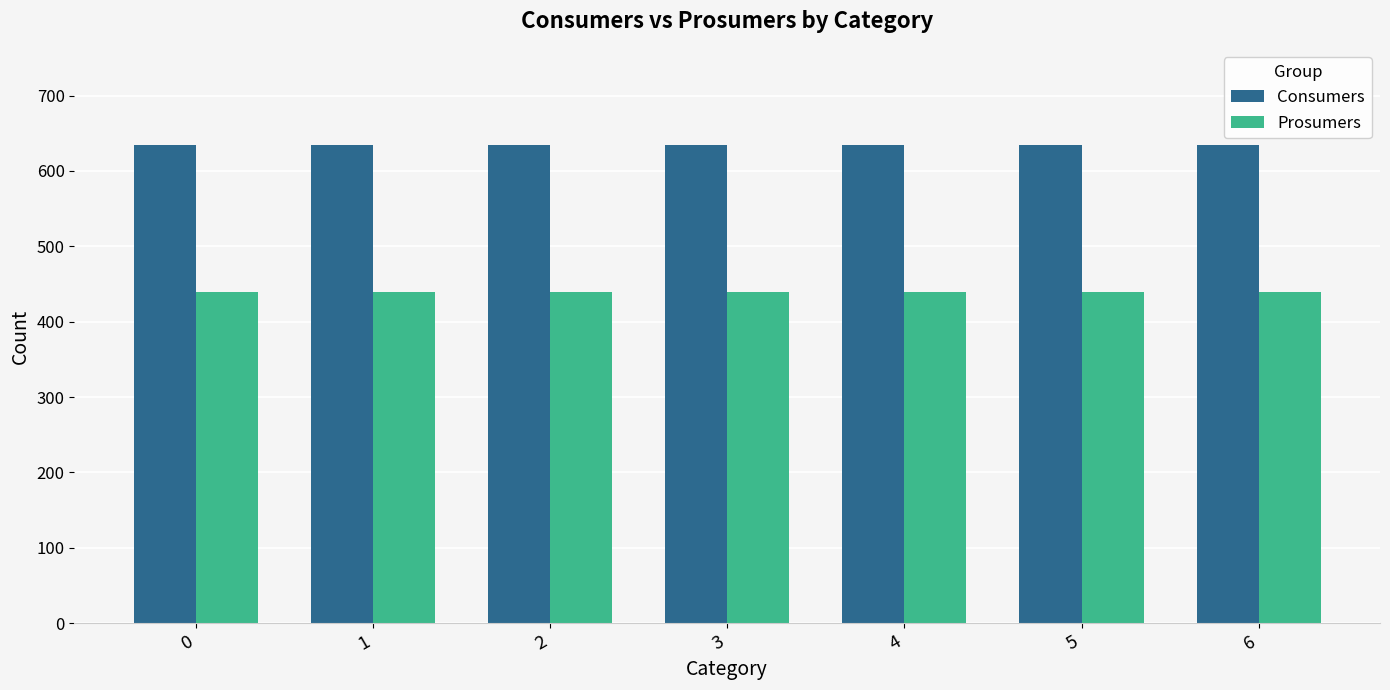

What is the maximum value shown in the chart?

635